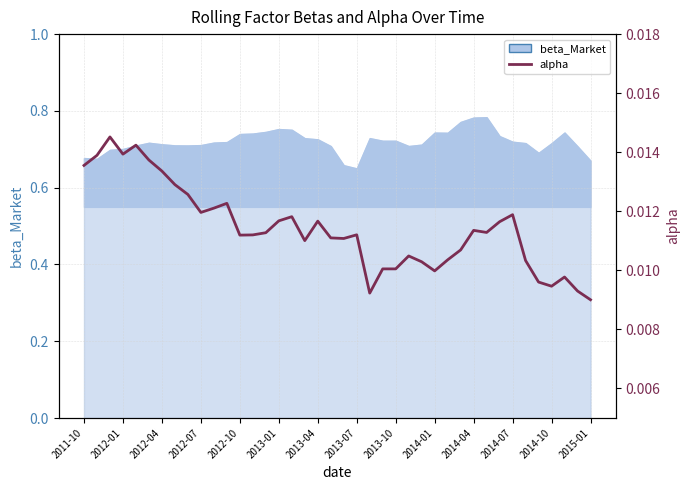

True or false: there are more than 1 points higher than both neighbors.

True